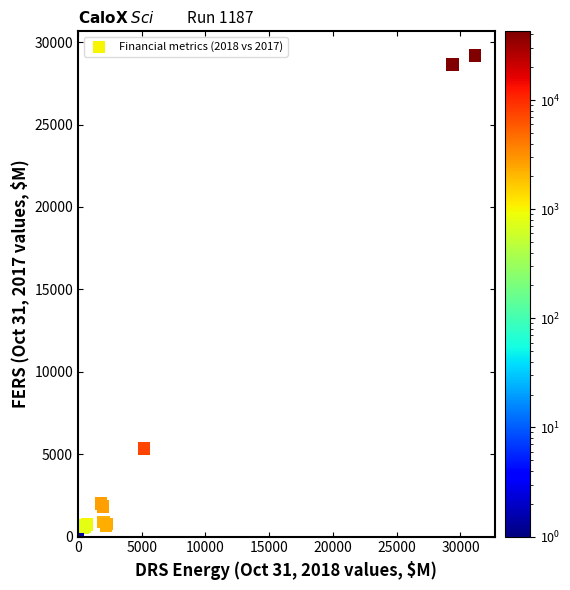

What Y value in the scatter plot is closest to 14600?

5340